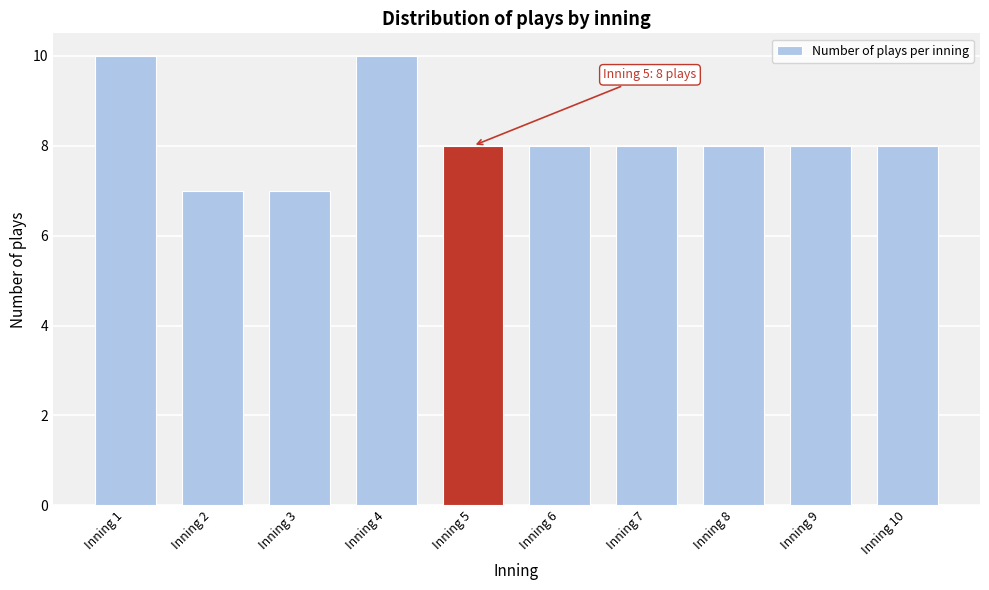

Reading left to right, what are all the values shown in this chart?

Inning 1=10	Inning 2=7	Inning 3=7	Inning 4=10	Inning 5=8	Inning 6=8	Inning 7=8	Inning 8=8	Inning 9=8	Inning 10=8